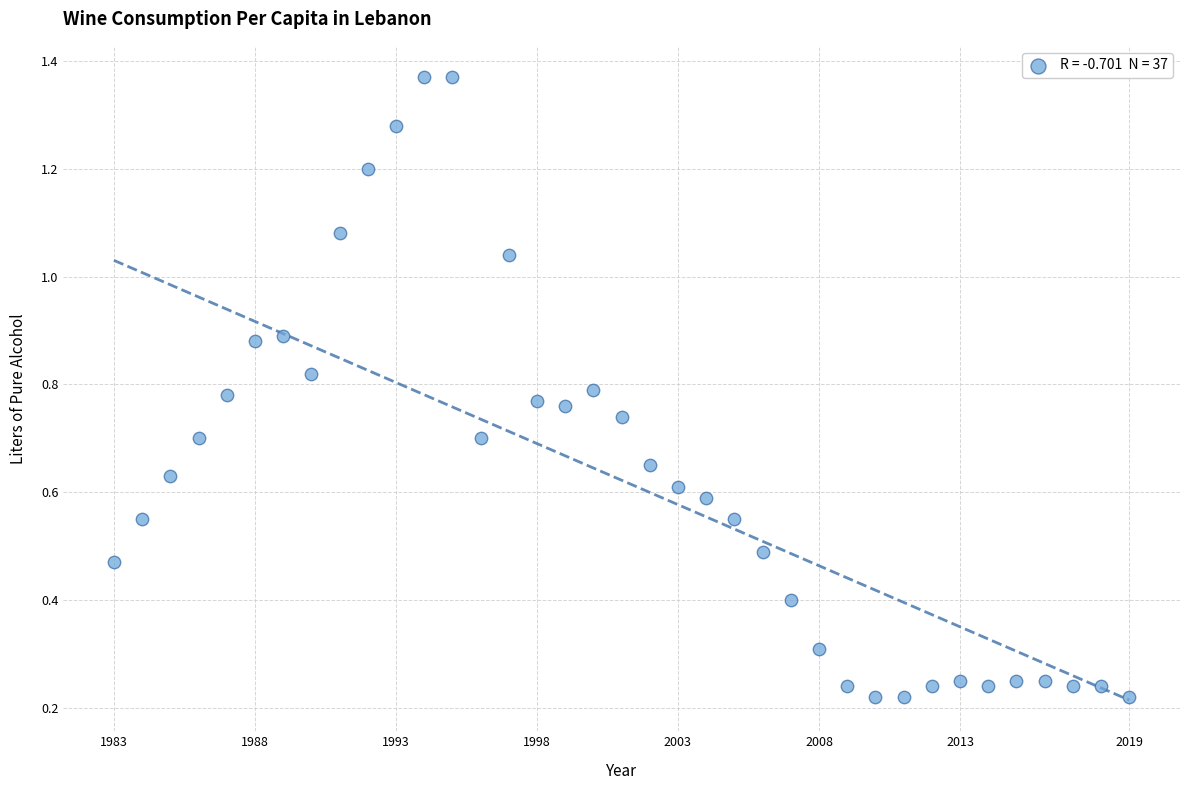

What is the range of X values (max minus min)?

36.0